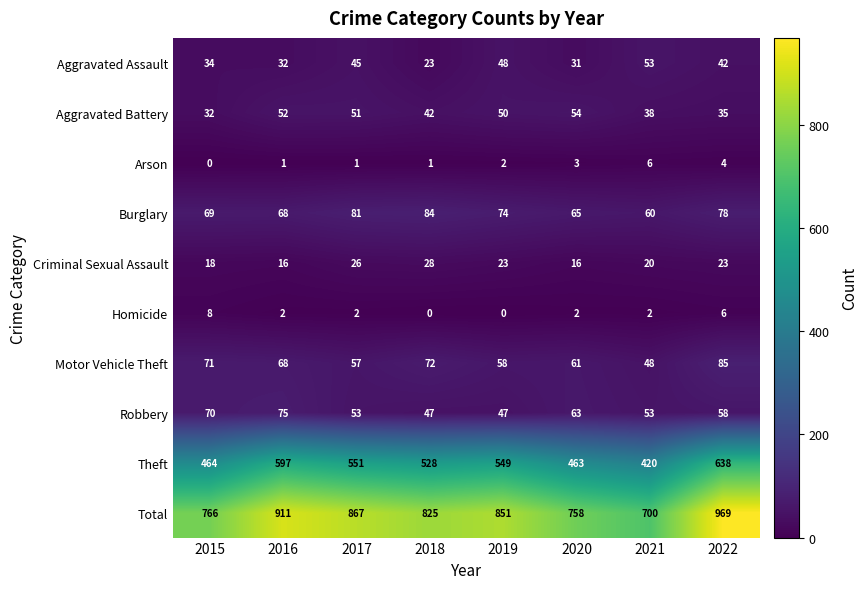

What is the total value across all series at 2022?

1938